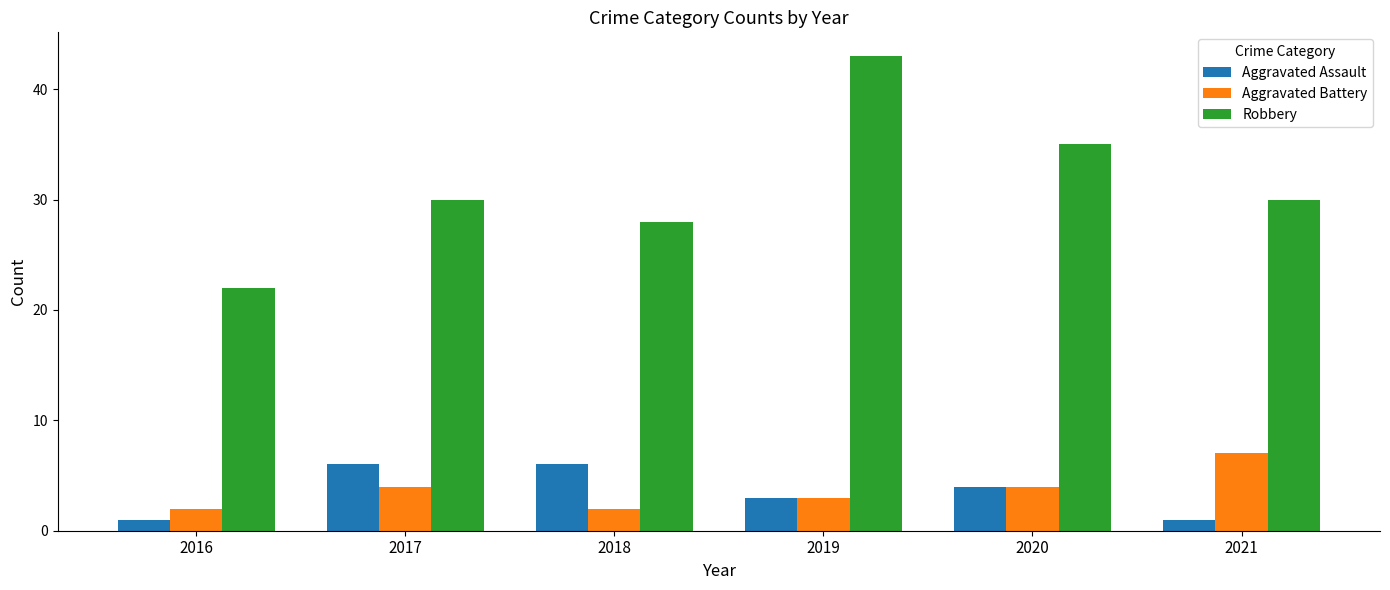

Reading right to left, what are all the values shown in this chart?

Aggravated Assault: 2021=1	2020=4	2019=3	2018=6	2017=6	2016=1
Aggravated Battery: 2021=7	2020=4	2019=3	2018=2	2017=4	2016=2
Robbery: 2021=30	2020=35	2019=43	2018=28	2017=30	2016=22